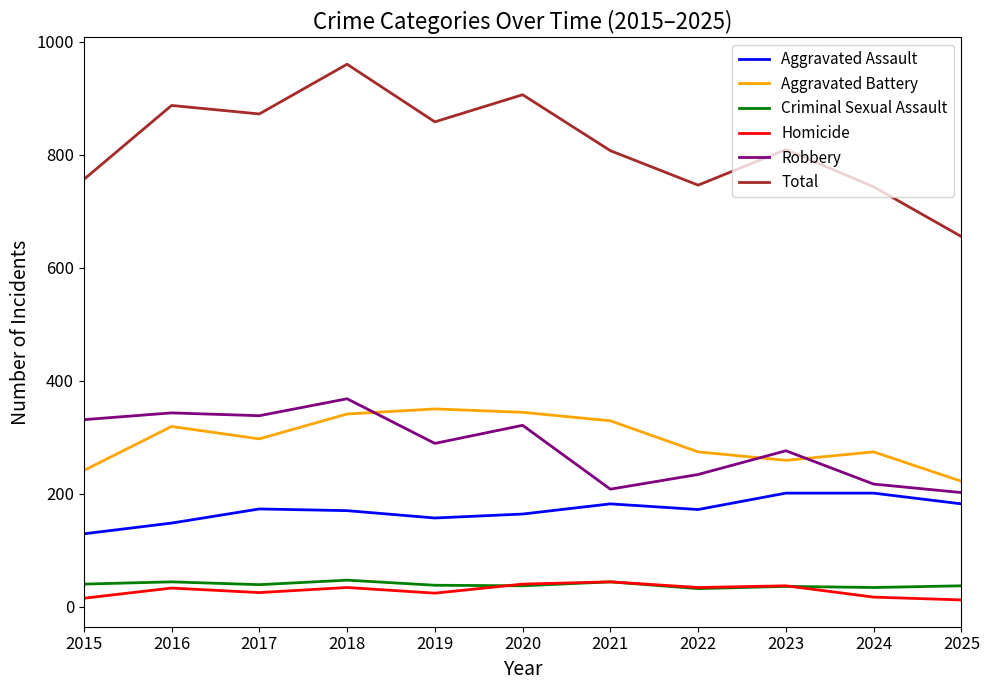

What is the maximum value shown in the chart?

960